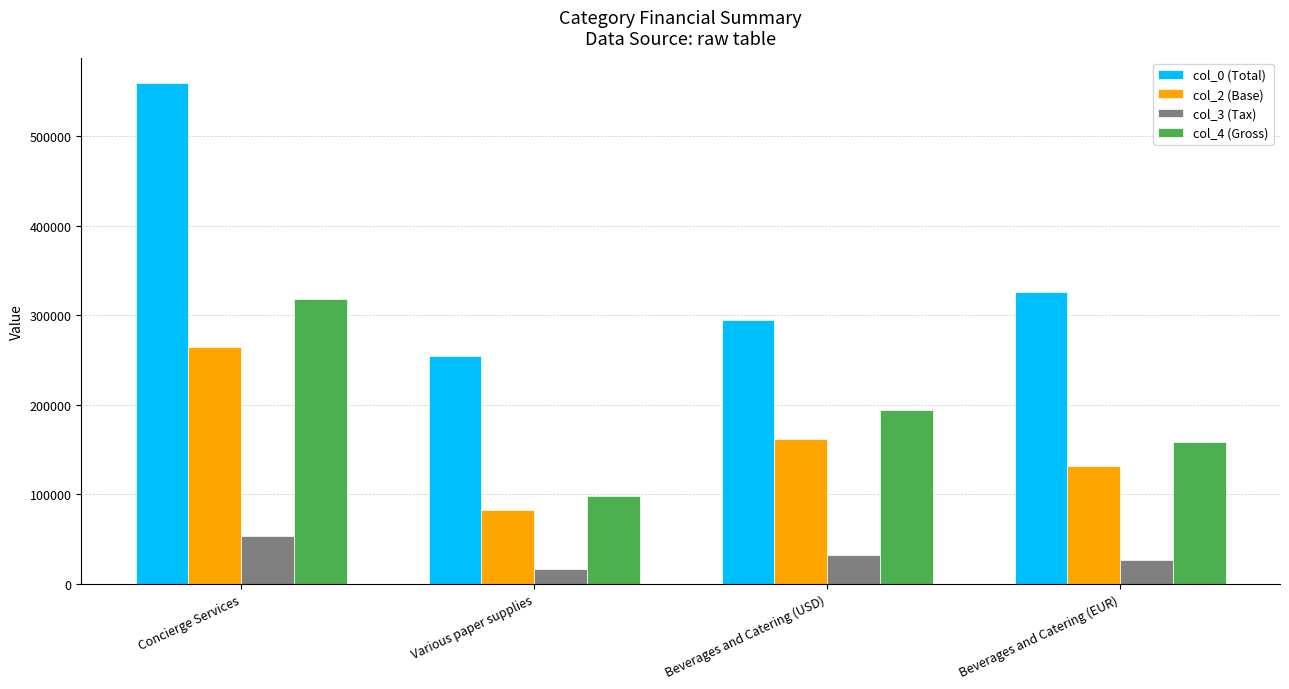

At how many categories does at least one series exceed 126508?

4